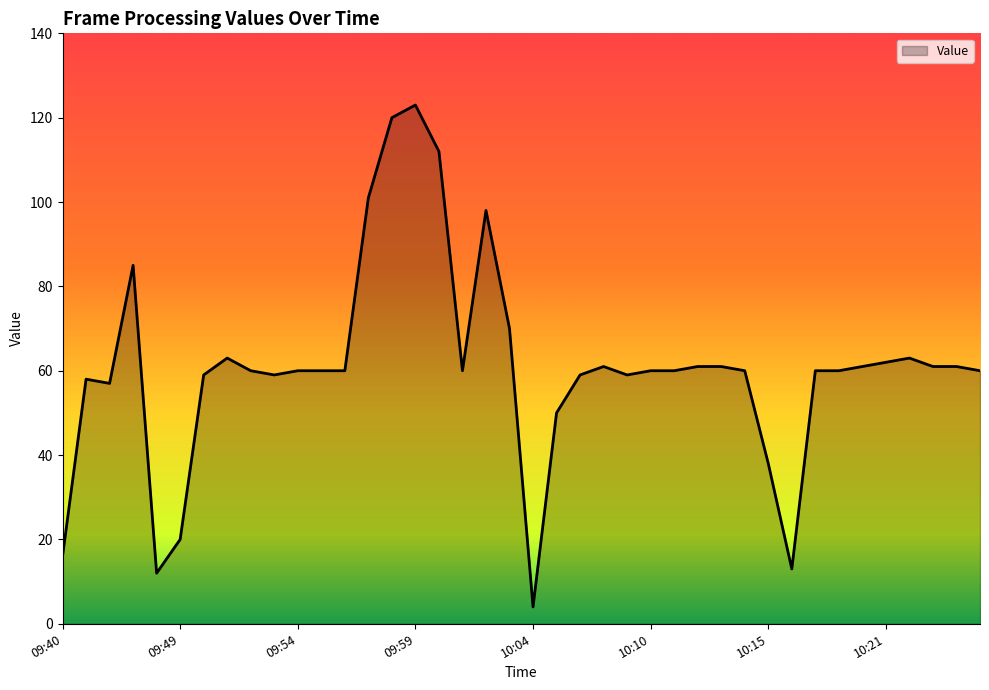

What is the maximum value shown in the chart?

123